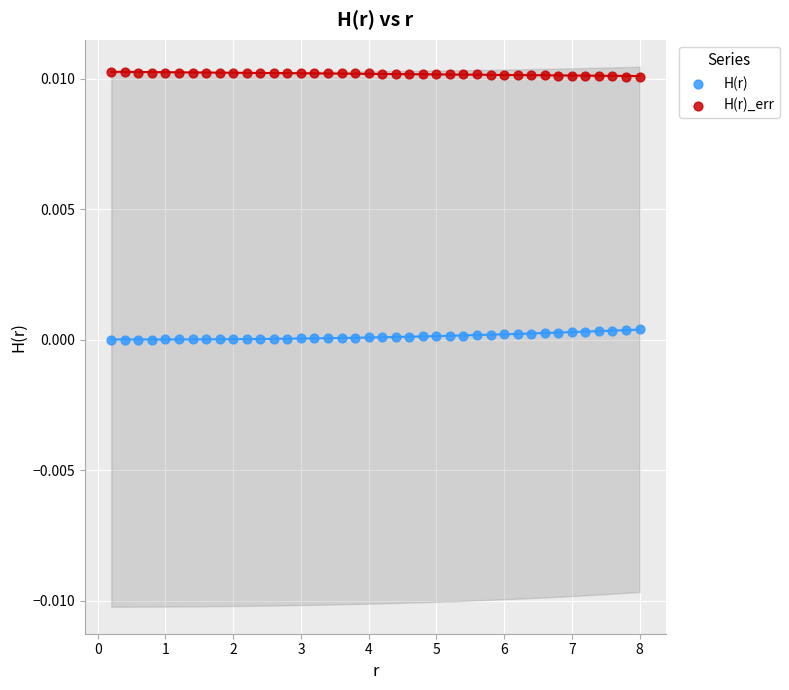

What is the X range (max minus min) for the scatter plot?

7.8